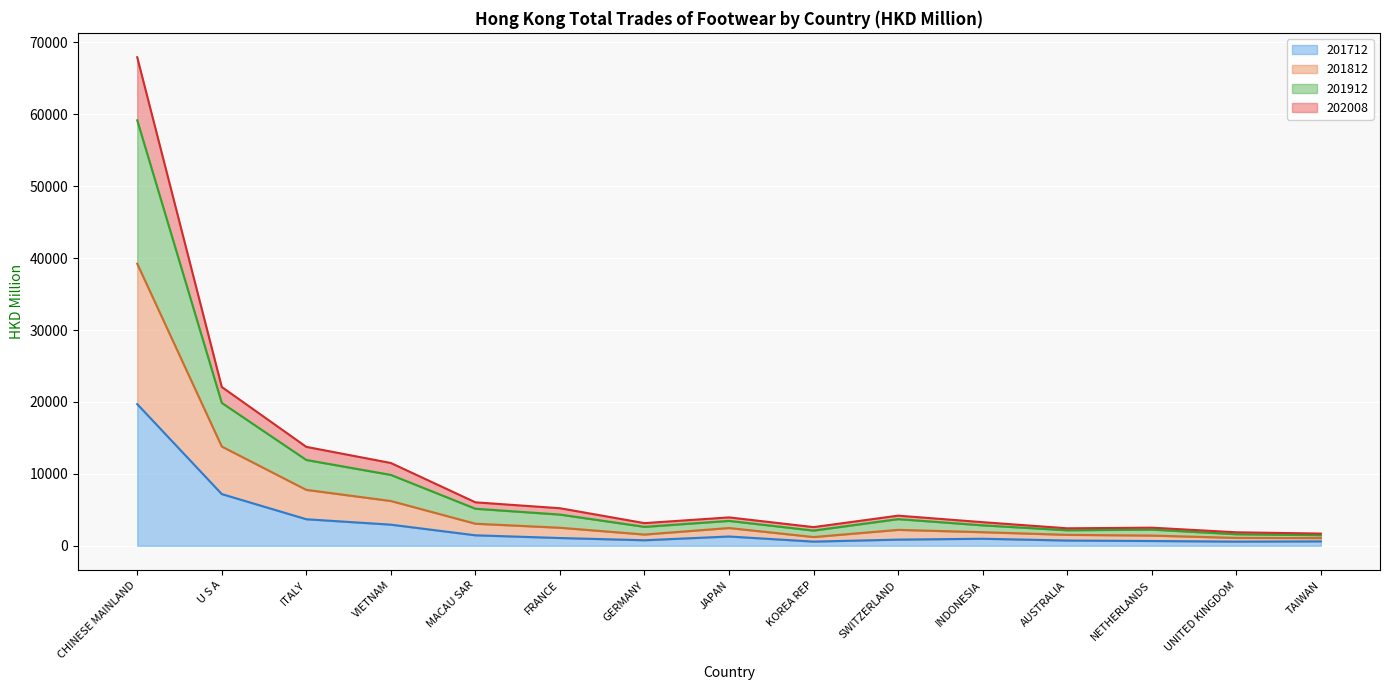

At UNITED KINGDOM, list the series in order from largest to smallest.

201912, 201812, 202008, 201712